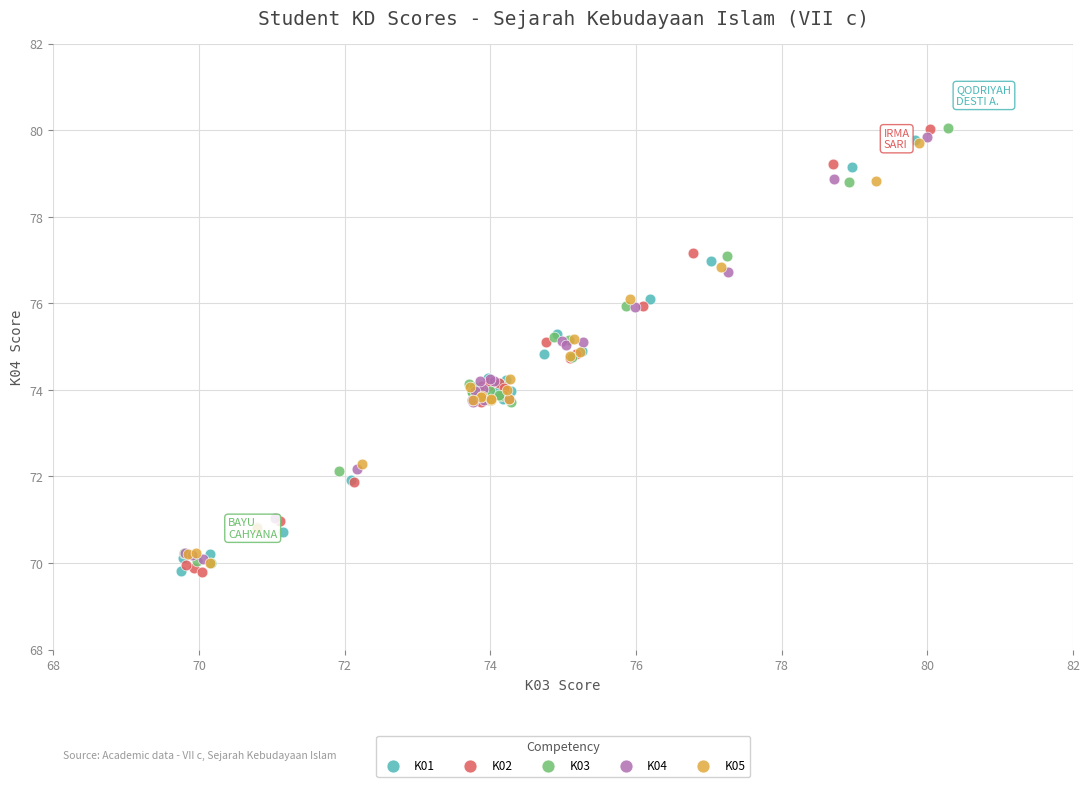

What are all the series names shown in the legend?

K01, K02, K03, K04, K05